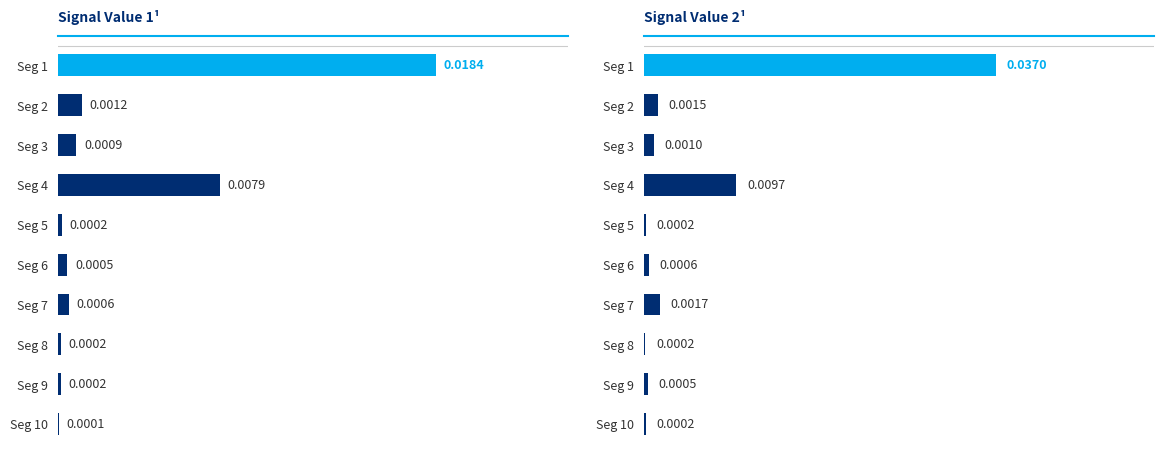

At Seg 3, list the series in order from smallest to largest.

Signal_Value_1, Signal_Value_2